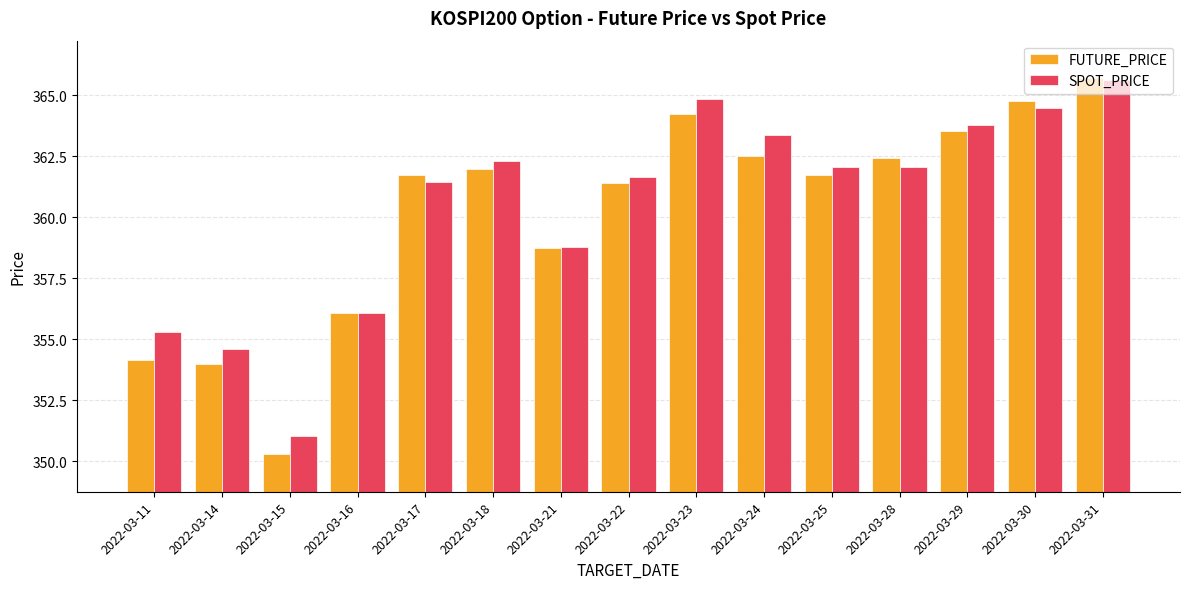

Rank the series at 2022-03-11 from highest to lowest value.

SPOT_PRICE, FUTURE_PRICE